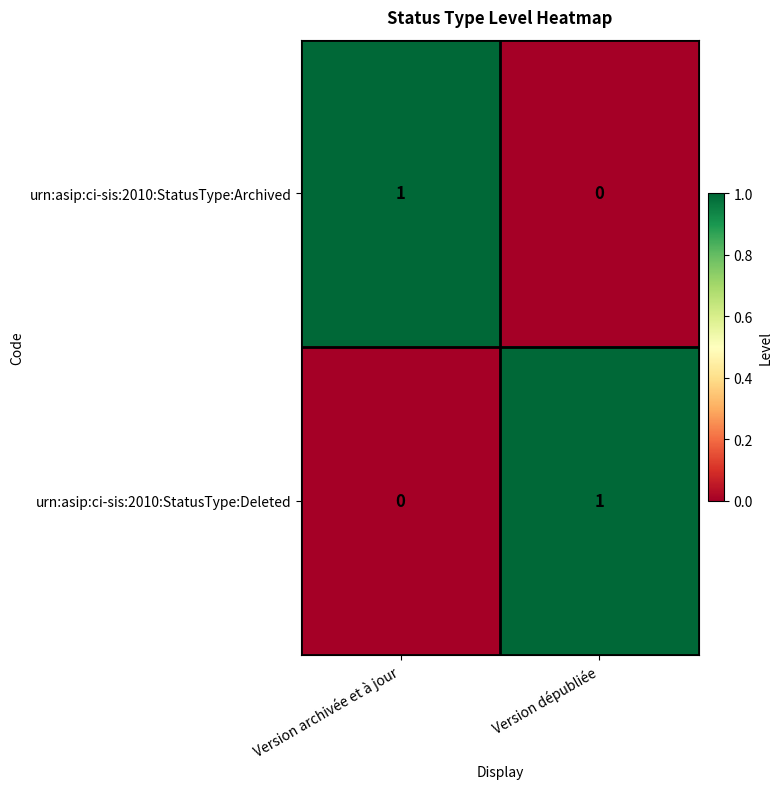

What is the total value across all series at Version archivée et à jour?

1